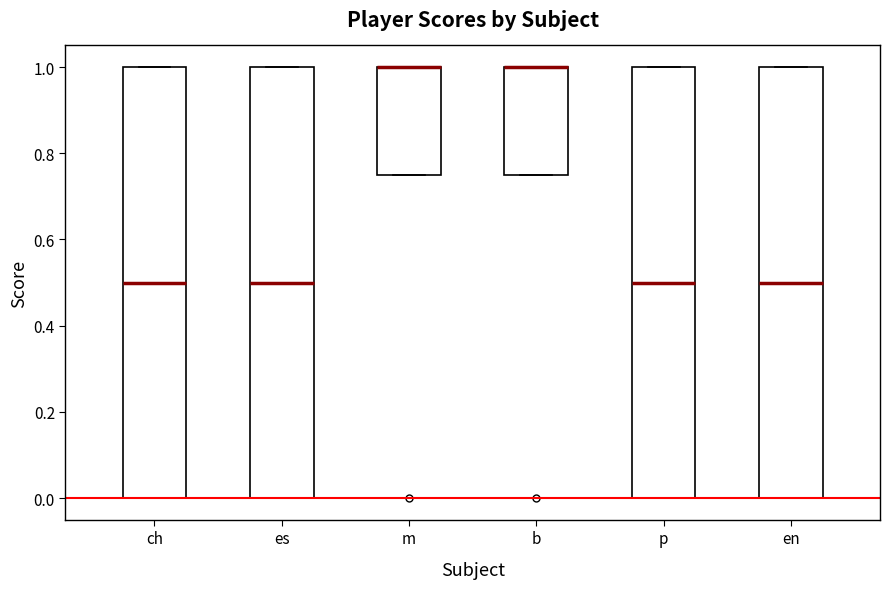

Reading left to right, transcribe this box plot: for each box, give where its median line is, the range the box spans, and where its two whiskers end, as read against the y-axis. The values are not printed on the chart, so give them approximately, as read against the axis.

ch: median 0.50, box 0.00 to 1.00, whiskers 0.00 to 1.00
es: median 0.50, box 0.00 to 1.00, whiskers 0.00 to 1.00
m: median 1.00 (drawn on the box's upper edge), box 0.76 to 1.00, whiskers 0.76 to 1.00
b: median 1.00 (drawn on the box's upper edge), box 0.76 to 1.00, whiskers 0.76 to 1.00
p: median 0.50, box 0.00 to 1.00, whiskers 0.00 to 1.00
en: median 0.50, box 0.00 to 1.00, whiskers 0.00 to 1.00